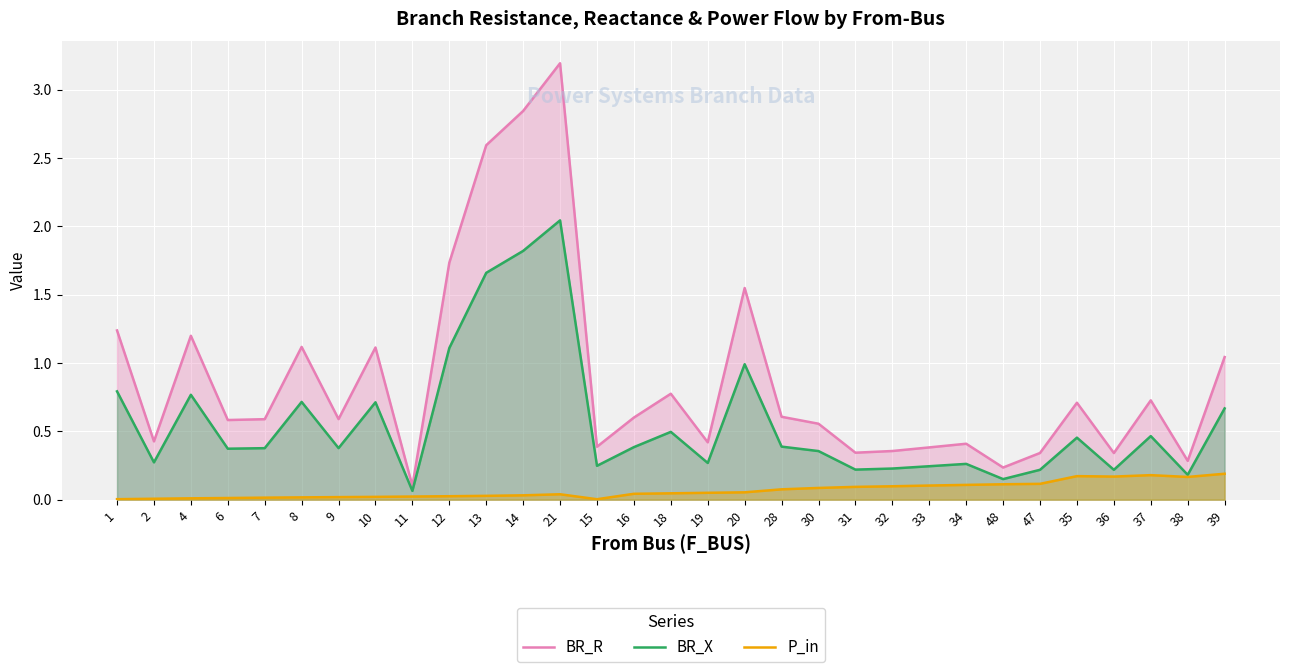

What position from the right is 2?

30